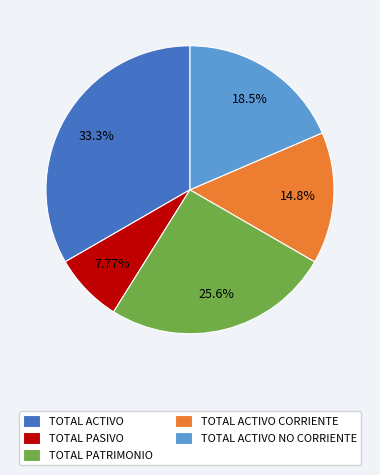

What is the largest slice in the pie chart?

TOTAL ACTIVO